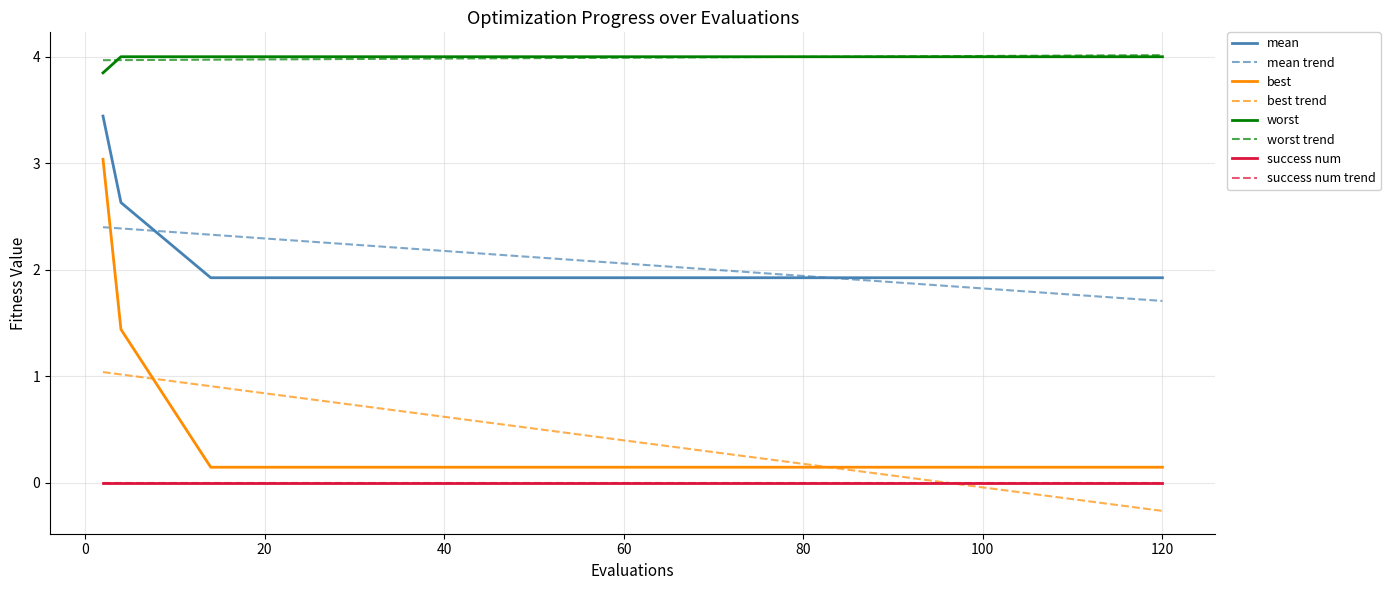

Does the chart have visible grid lines?

Yes